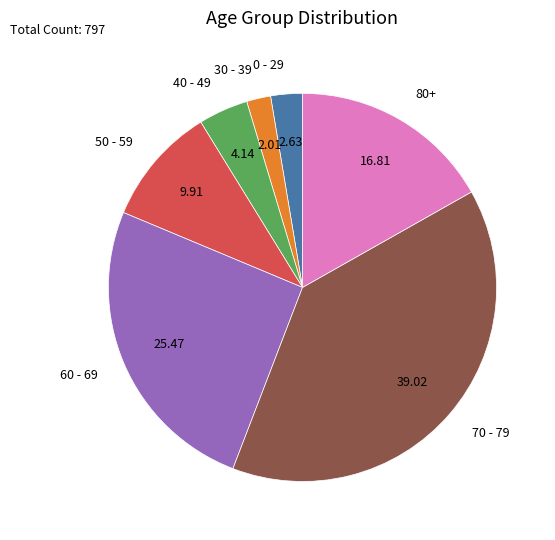

Does 0 - 29 account for over 50% of the chart?

No